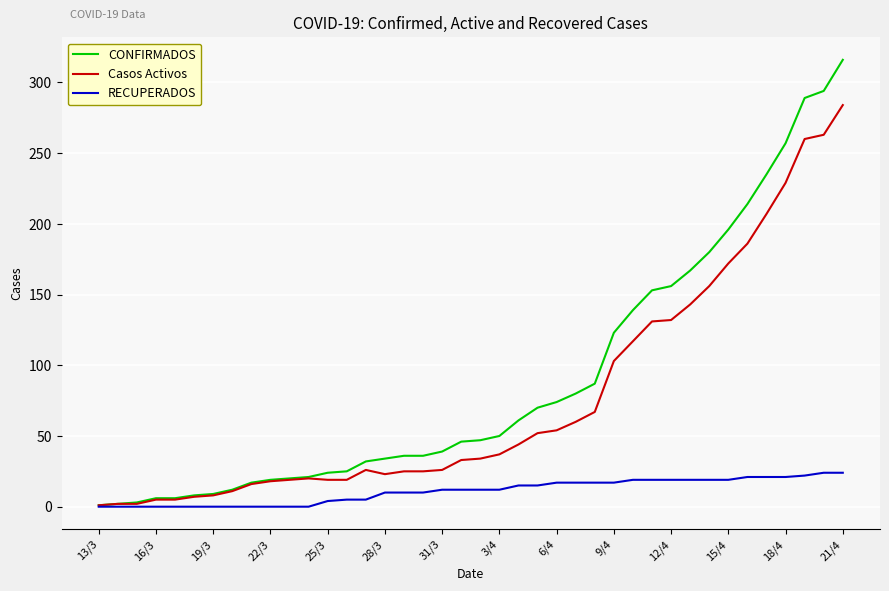

Rank the series by their average value, from highest to lowest.

CONFIRMADOS, Casos Activos, RECUPERADOS